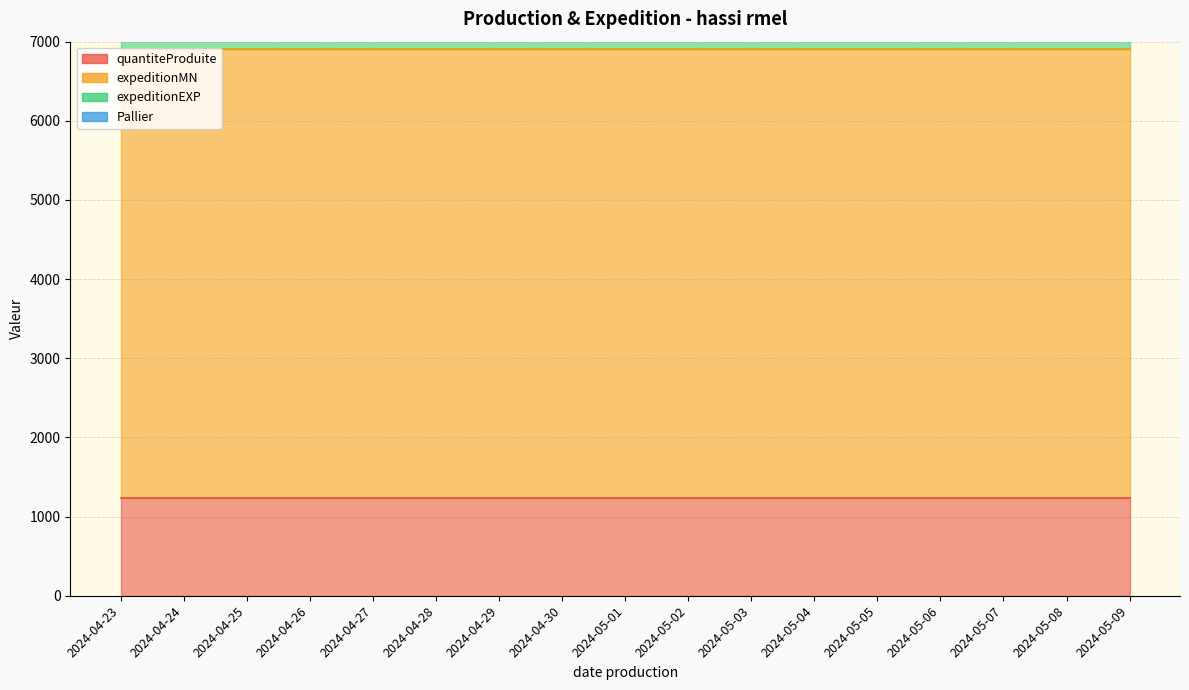

At how many categories does at least one series exceed 472?

17